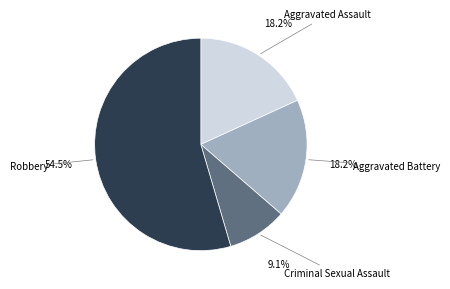

Is there any slice that represents more than half of the pie?

Yes